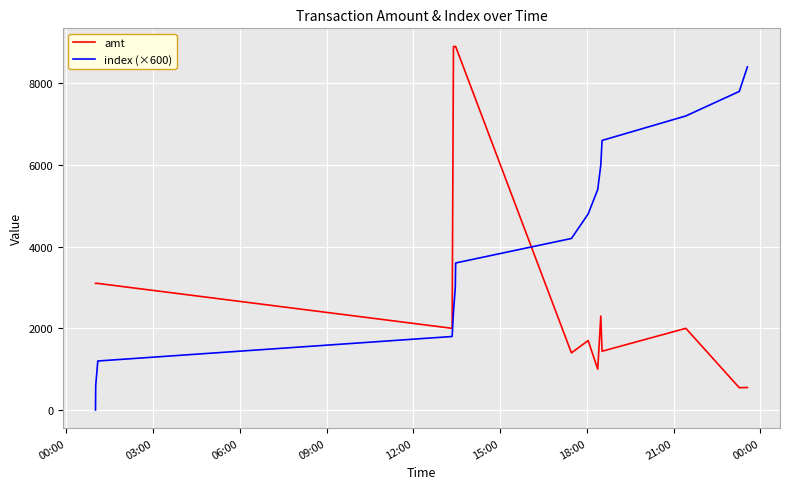

List the series in order of their overall mean, highest first.

index (×600), amt